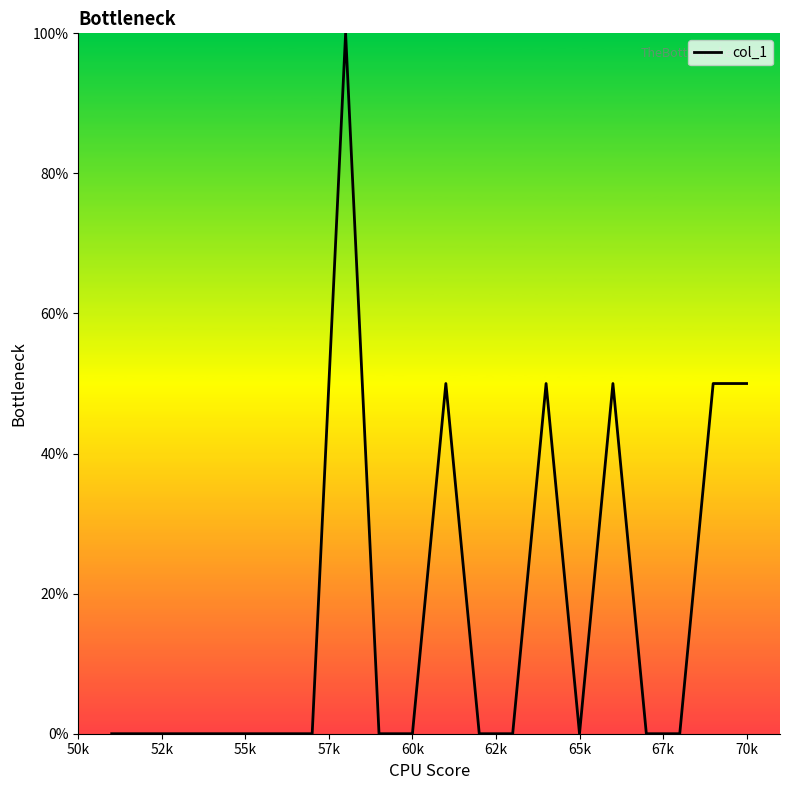

What is the sum of all values?

350.0